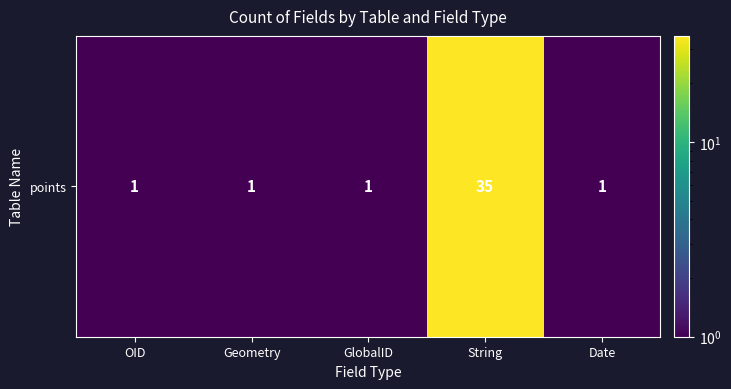

What is the sum of all values?

39